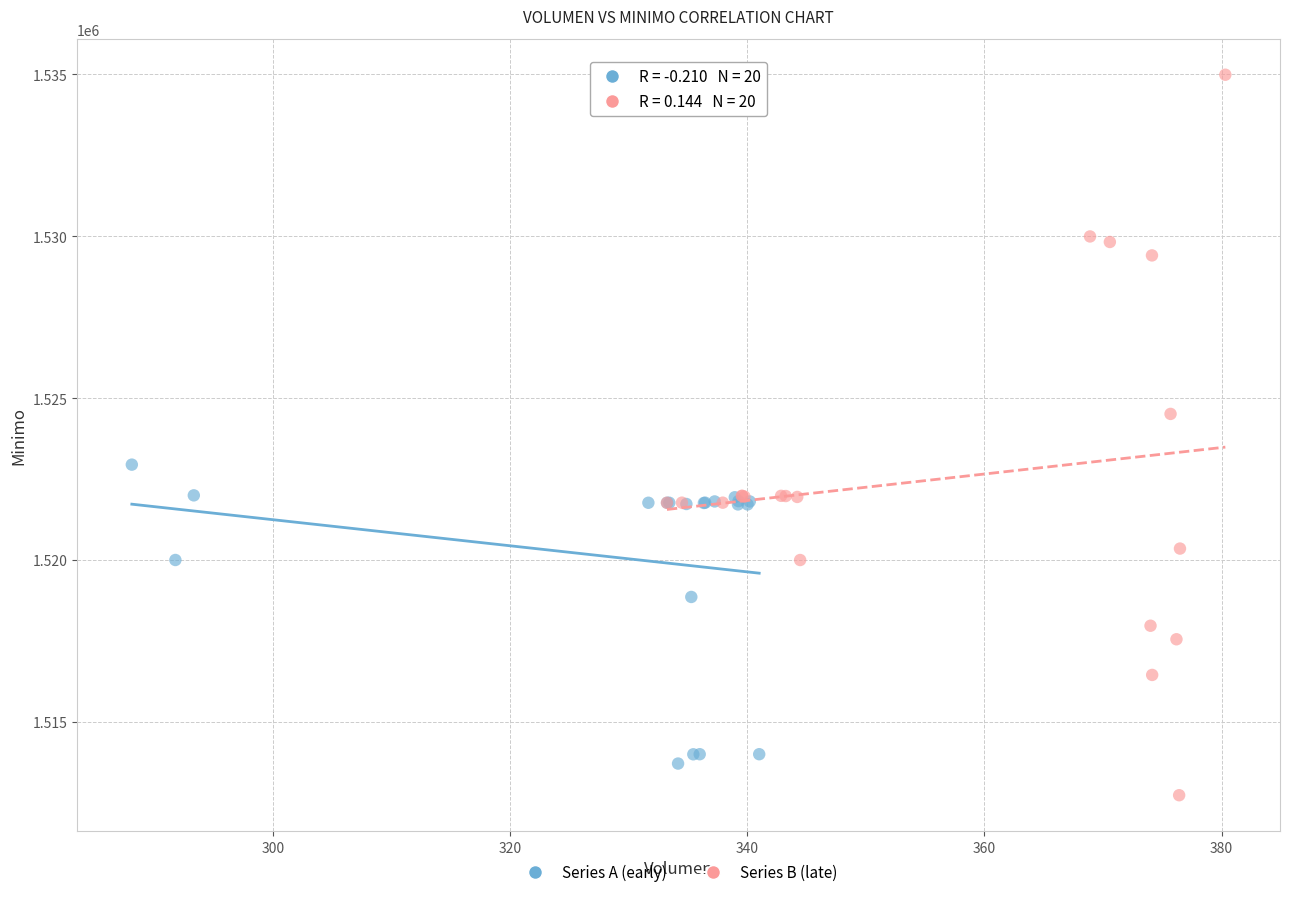

Which series reaches the maximum Y coordinate?

Series B (late)